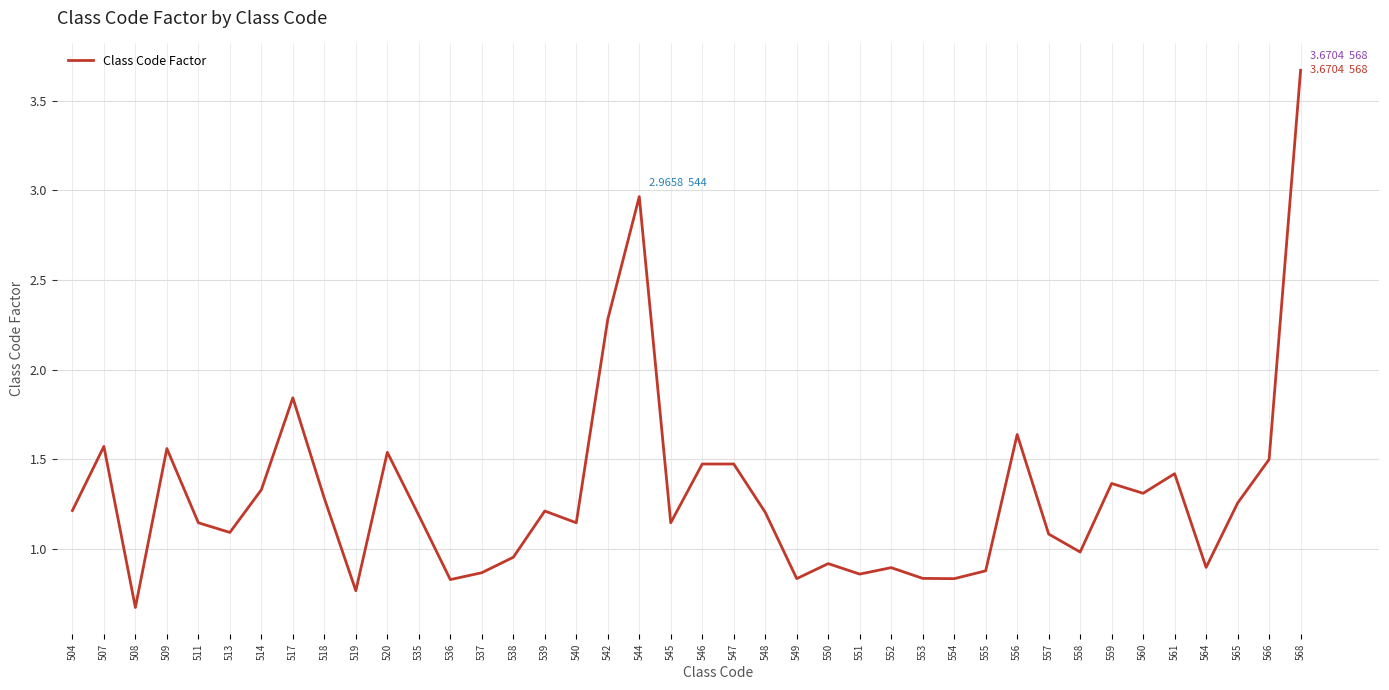

What is the difference between the values at 535 and 566?

0.3